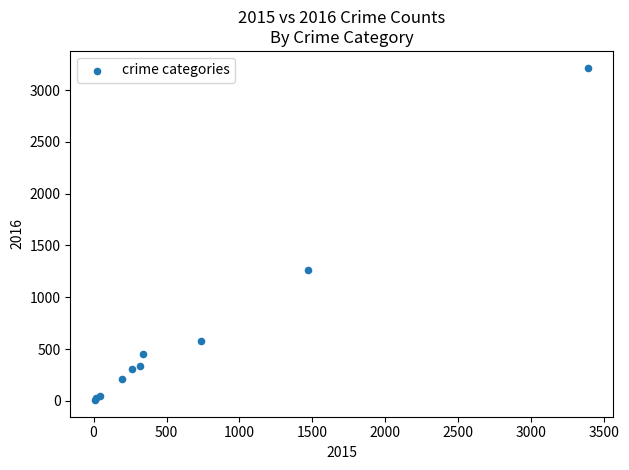

What Y value in the scatter plot is closest to 1612?

1259